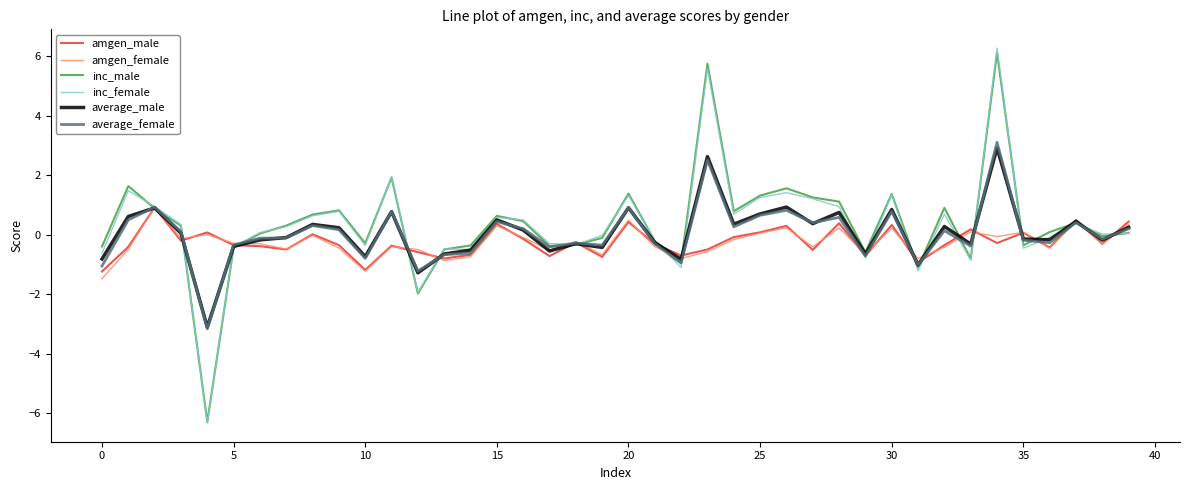

How many lines are shown in the chart?

6